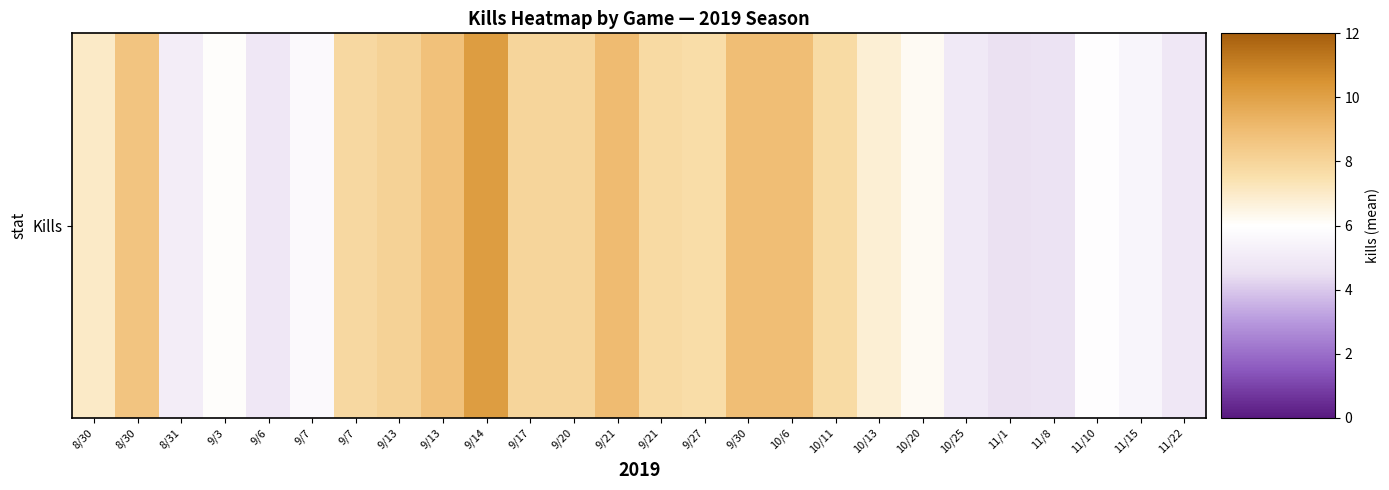

Which category has the highest value across all series?

9/14